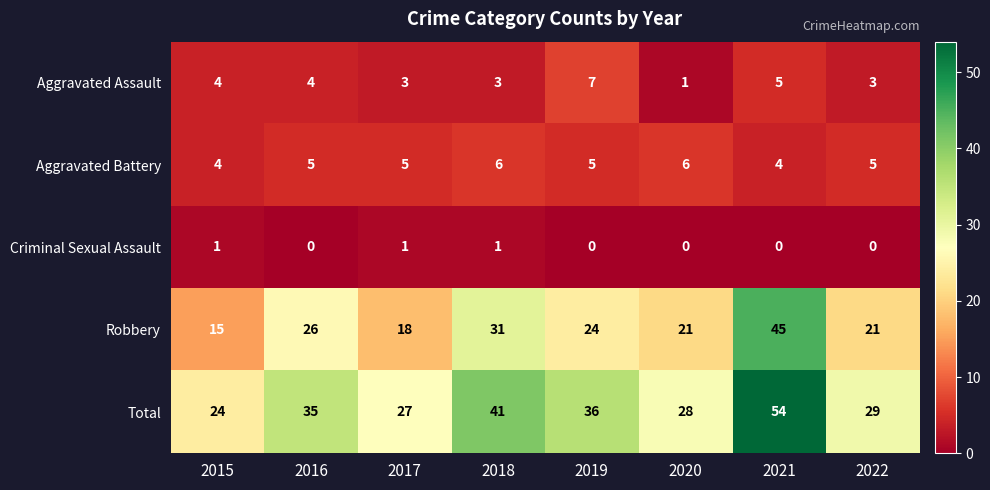

What is the maximum value shown in the chart?

54